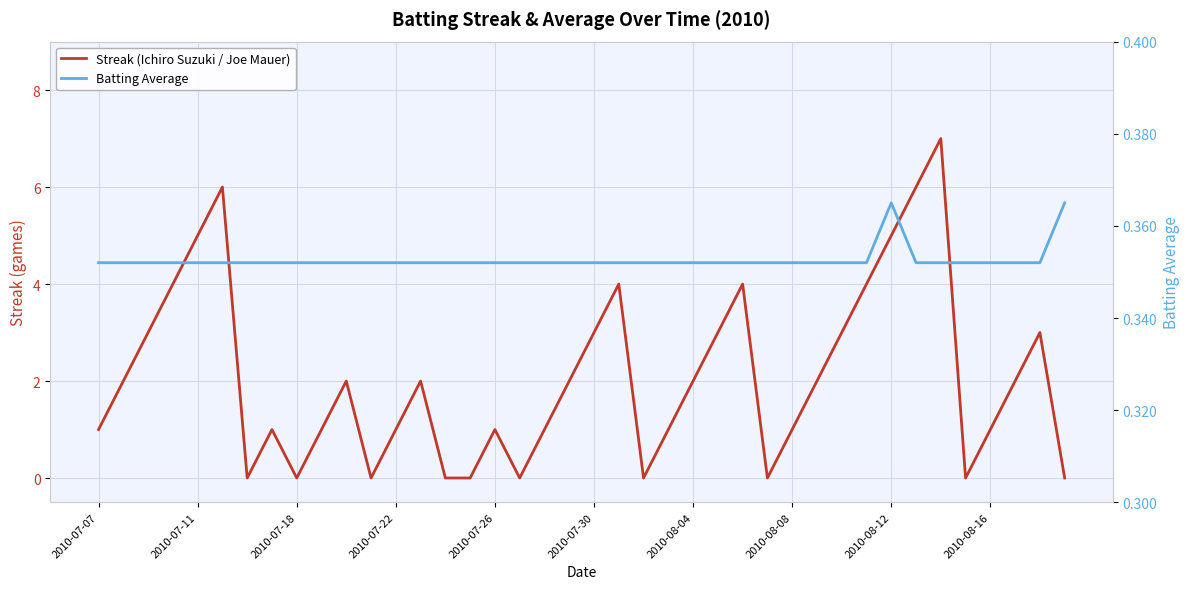

True or false: Batting Average has a value of 0.4 at 2010-07-26.

True